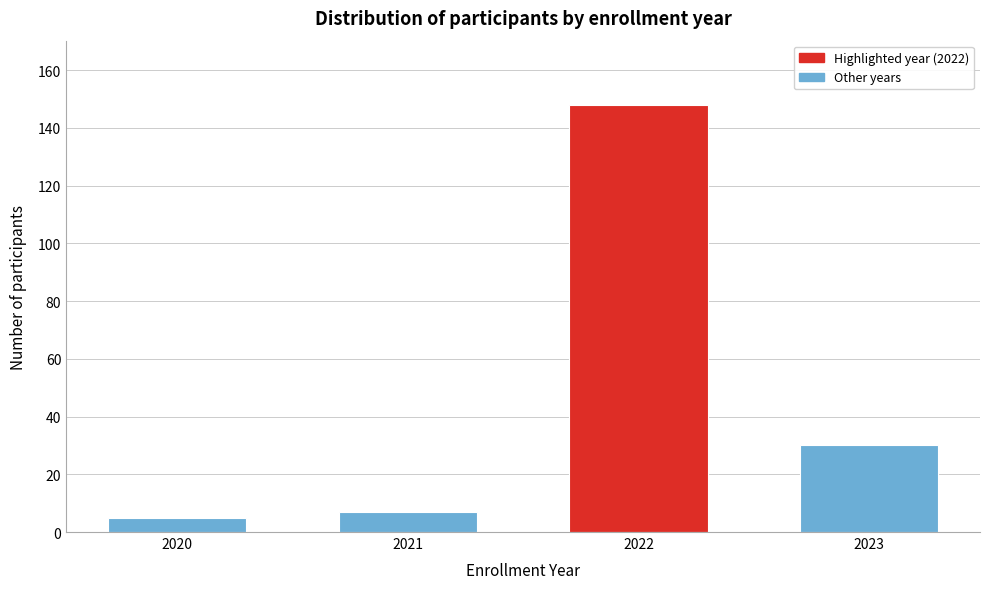

Reading right to left, list all the values displayed in this chart.

2023=30	2022=148	2021=7	2020=5